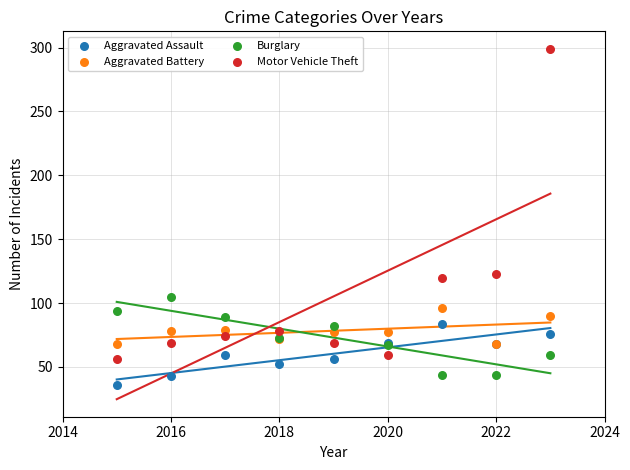

Which series has the widest spread of Y values?

Motor Vehicle Theft